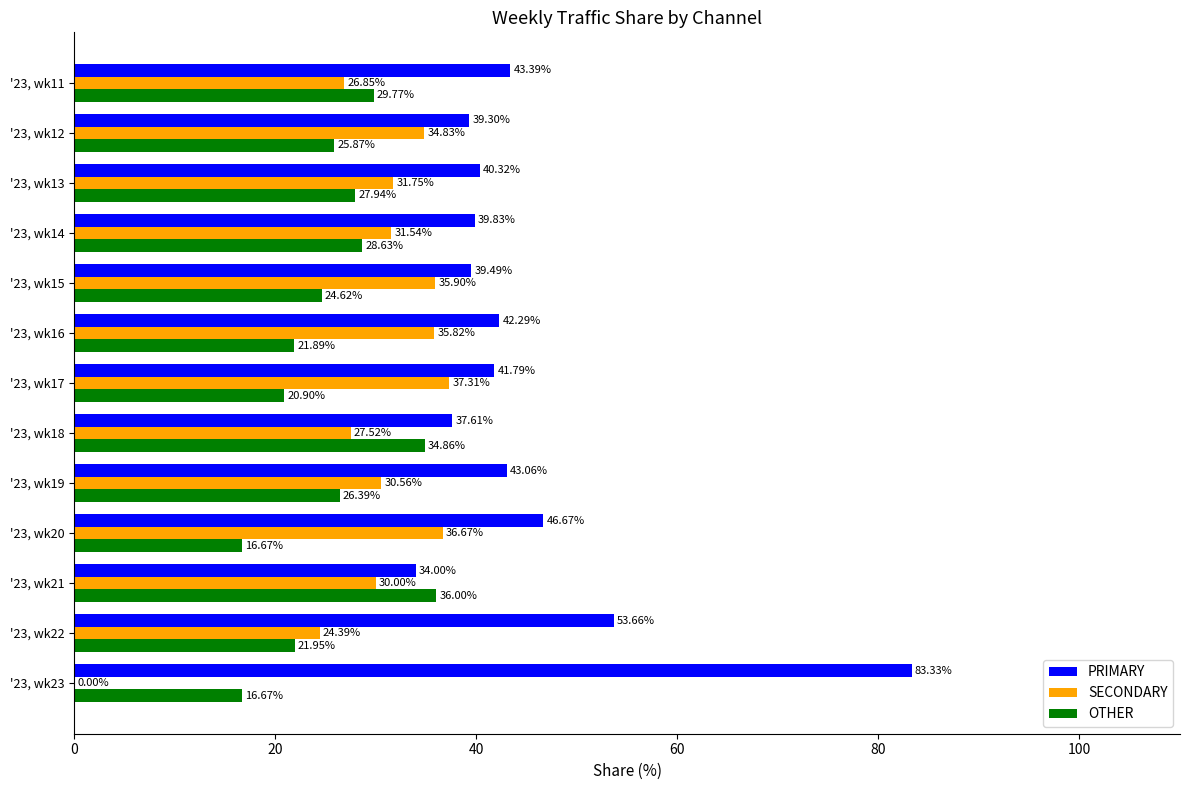

Which series has the largest total across all categories?

PRIMARY